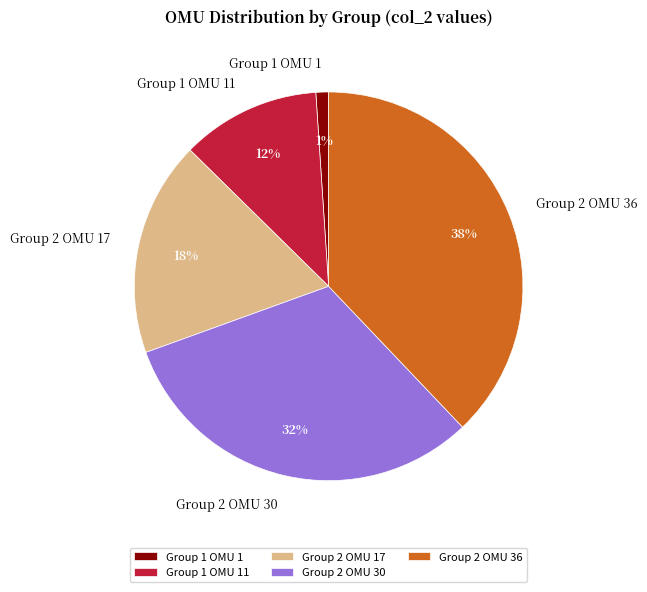

What percentage is the Group 1 OMU 1 slice, to the nearest percent?

1%